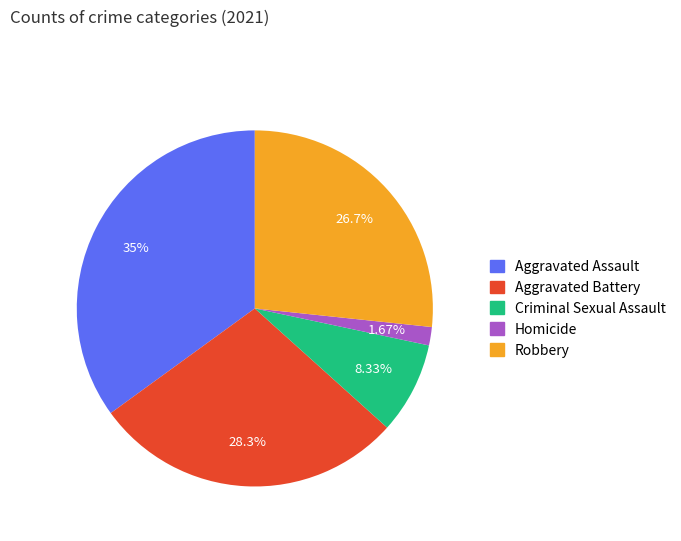

Which category has the smallest portion of the pie?

Homicide